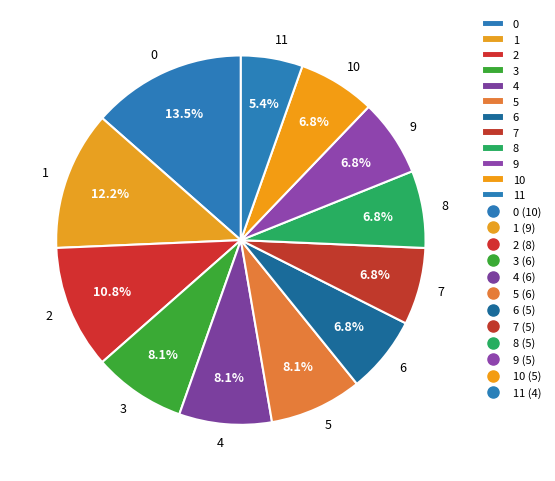

Between 1 and 9, which is larger?

1